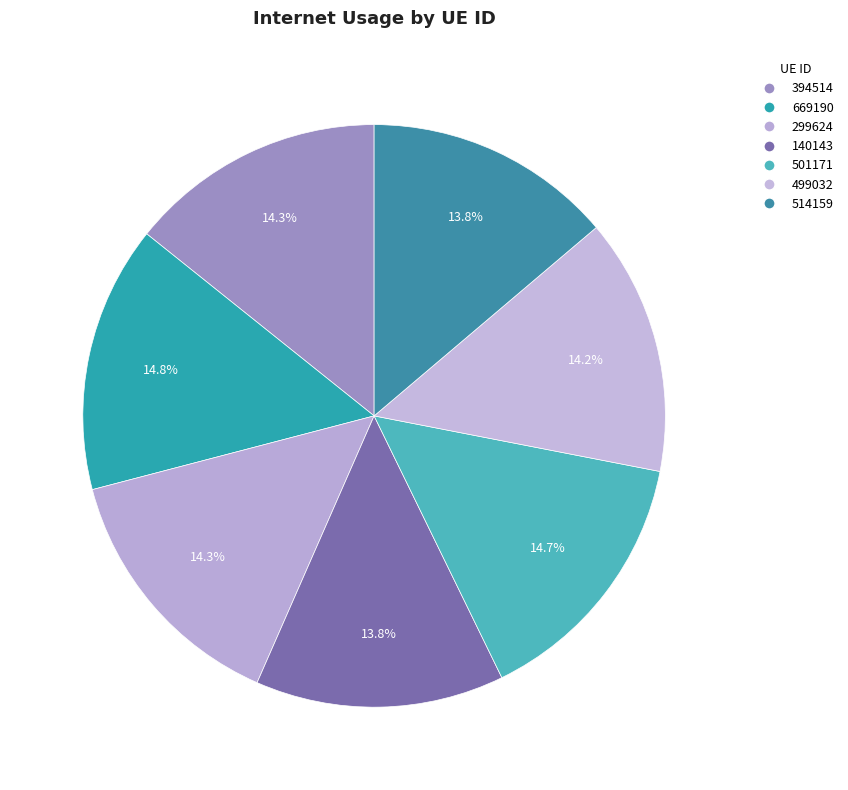

Rank the categories by value from highest to lowest.

669190, 501171, 299624, 394514, 499032, 514159, 140143